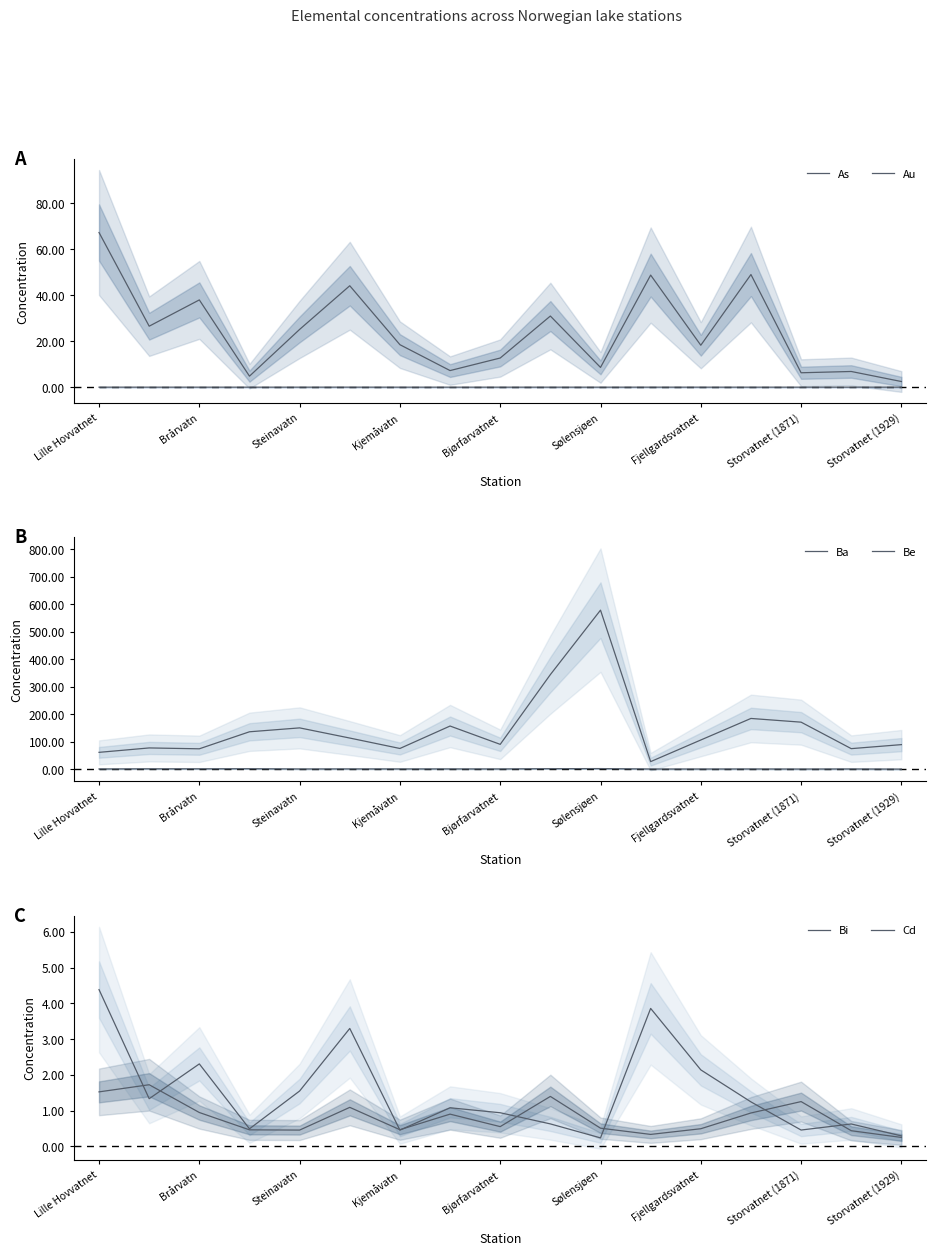

How many data points in Bi are less than 1?

8